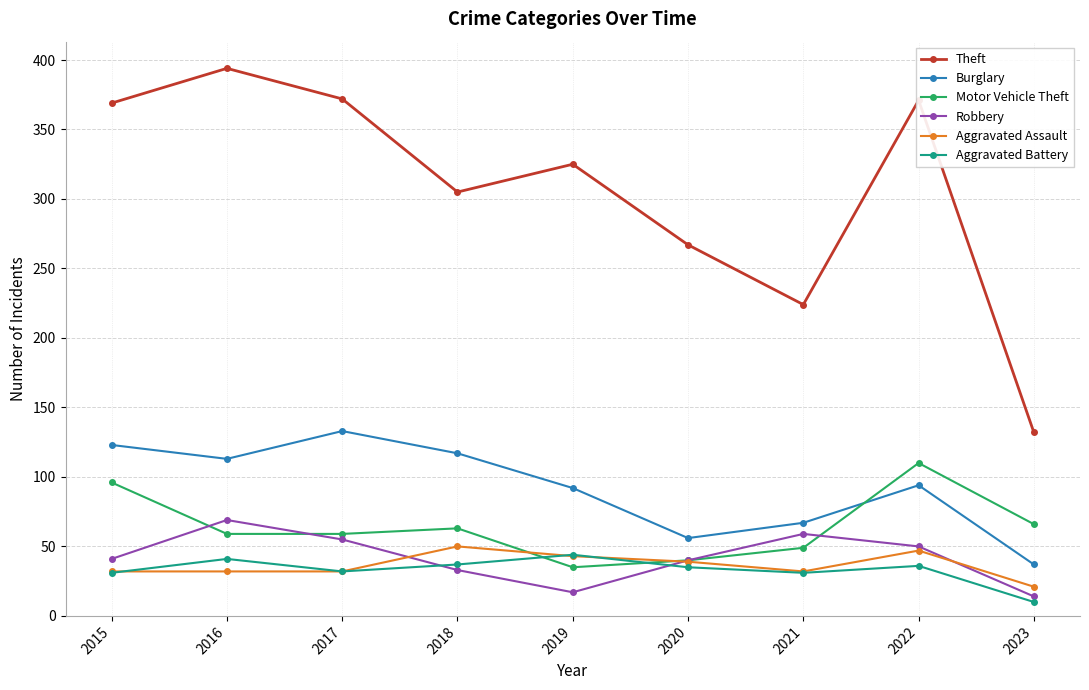

Where is the first local maximum for Burglary?

2017